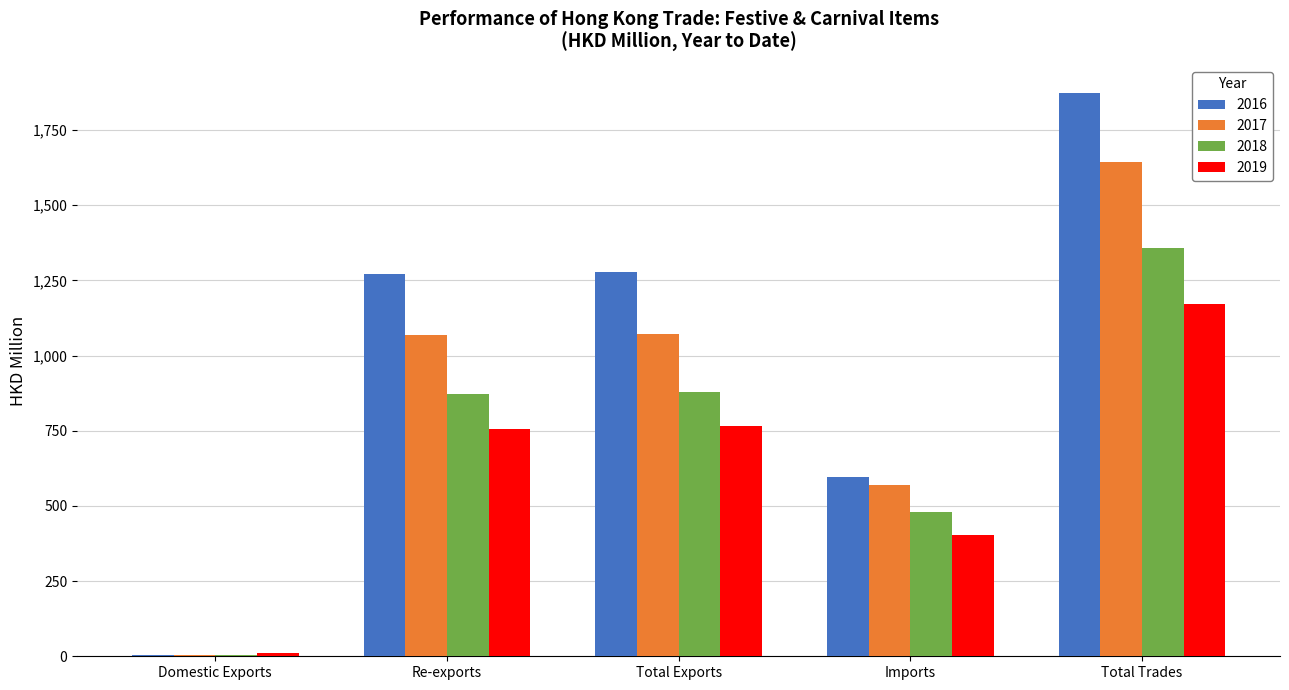

What are all the series names shown in the legend?

2016, 2017, 2018, 2019